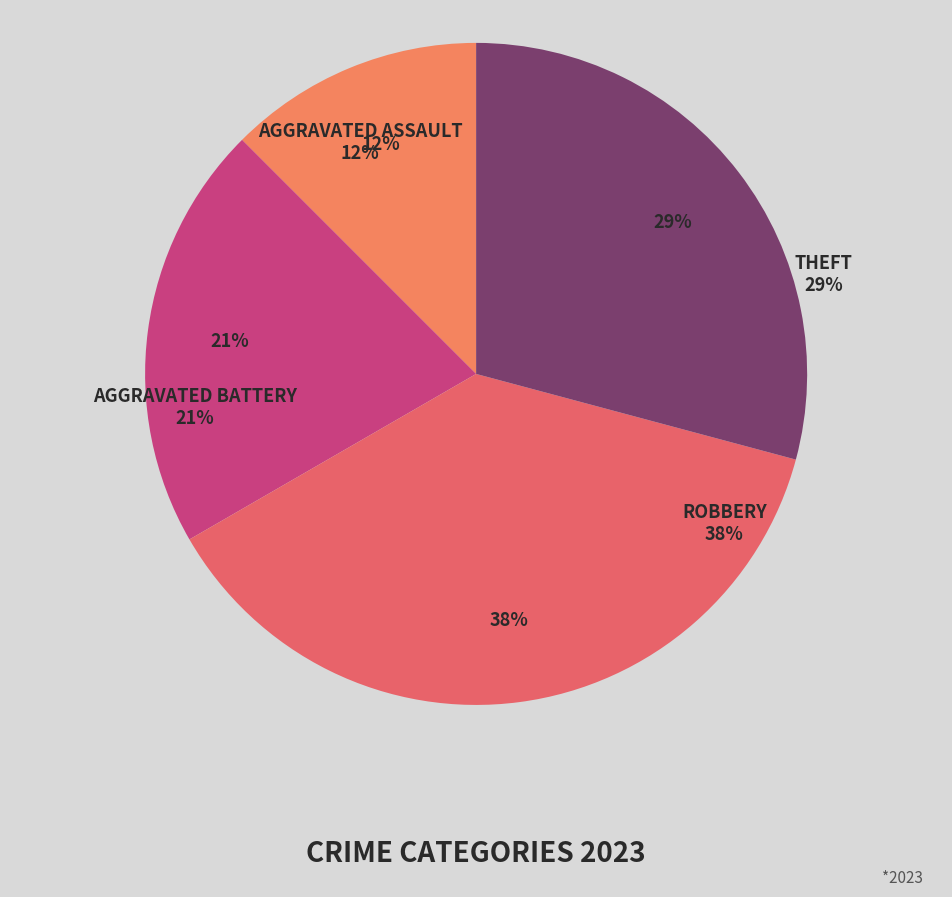

Rank the categories by value from highest to lowest.

Robbery, Theft, Aggravated Battery, Aggravated Assault